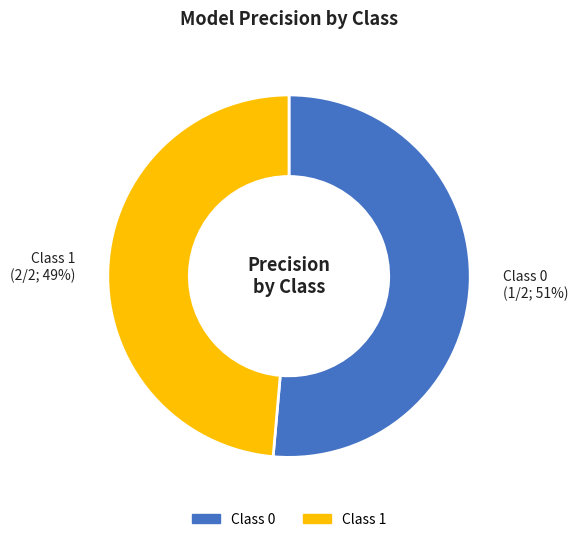

Rank the categories by value from highest to lowest.

Class 0, Class 1